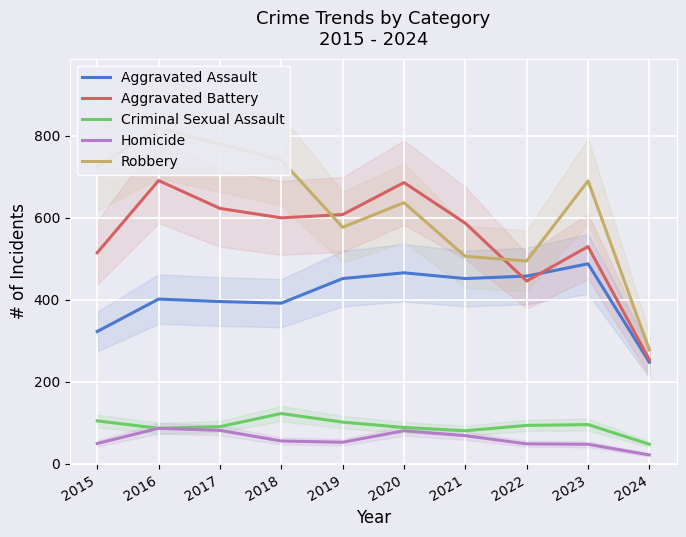

At how many categories does at least one series exceed 173?

10